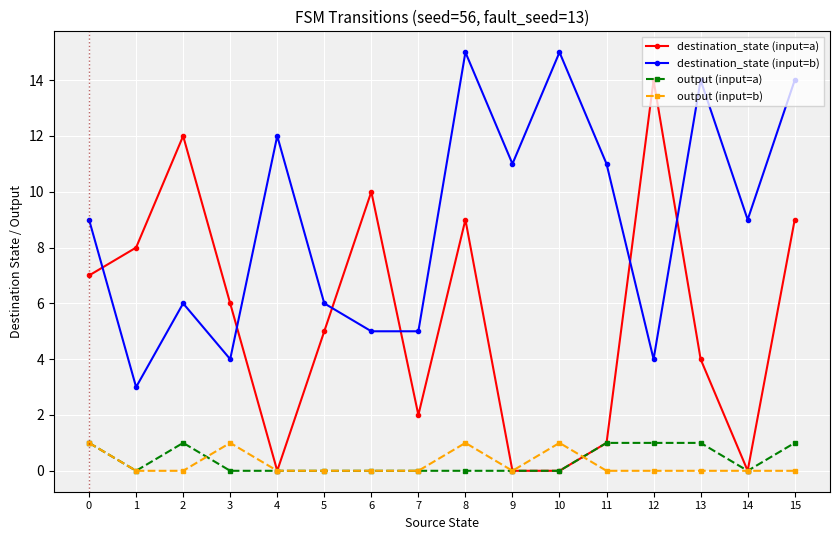

What is the total value across all series at 9?

11